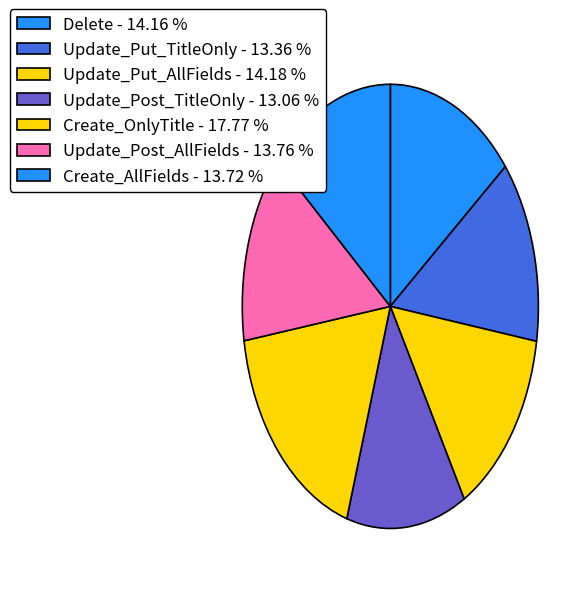

To the nearest percent, what is the difference between the largest and smallest slice percentages?

5%